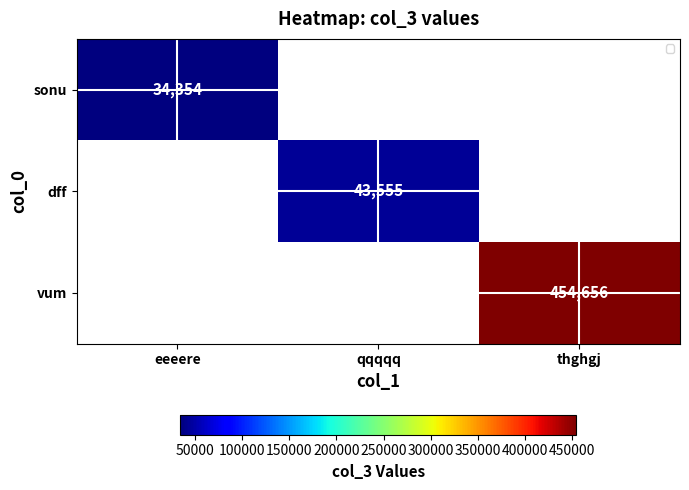

Rank the series at eeeere from lowest to highest value.

sonu, dff, vum